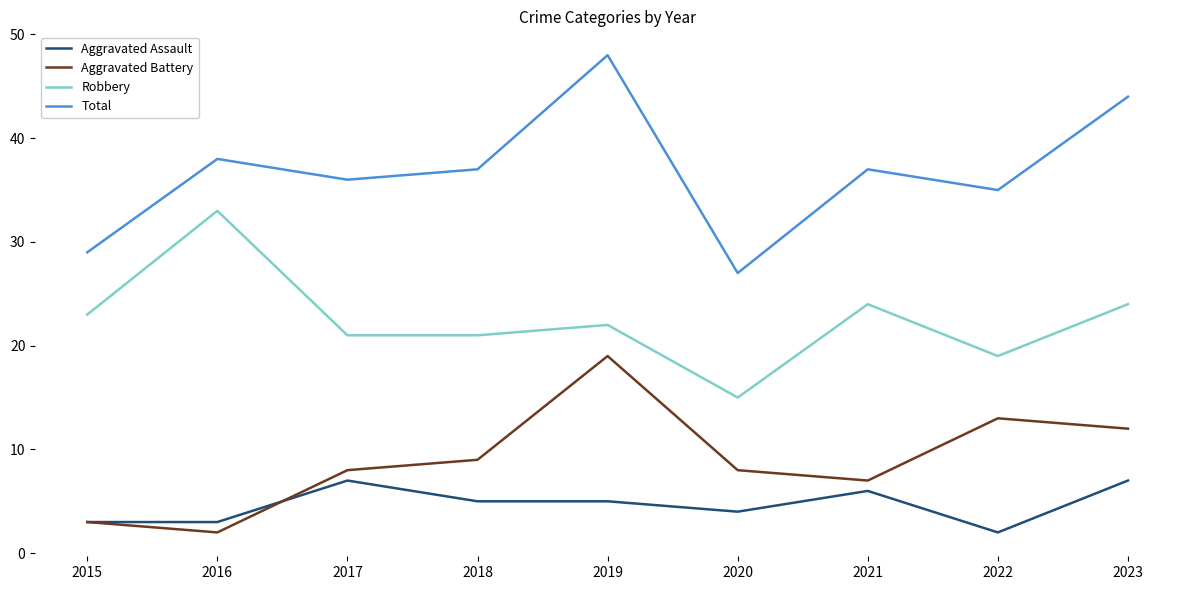

What is the difference between the highest and lowest values at 2023?

37